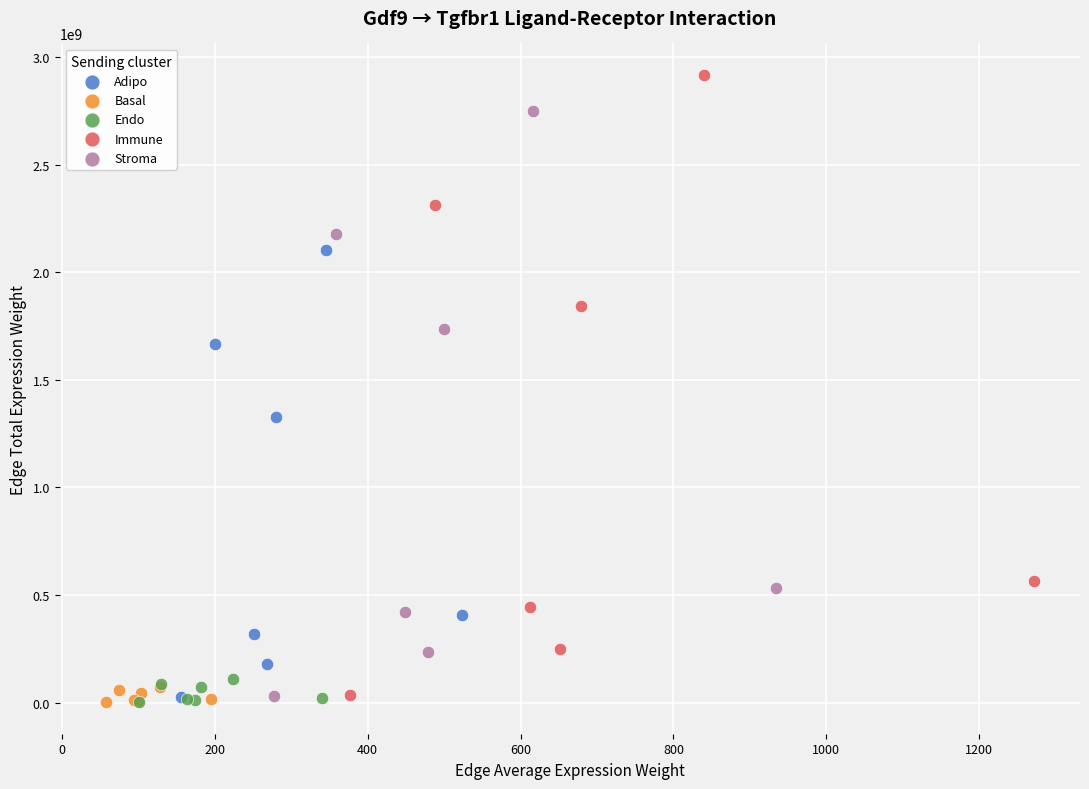

Which series has the largest Y range (max minus min)?

Immune